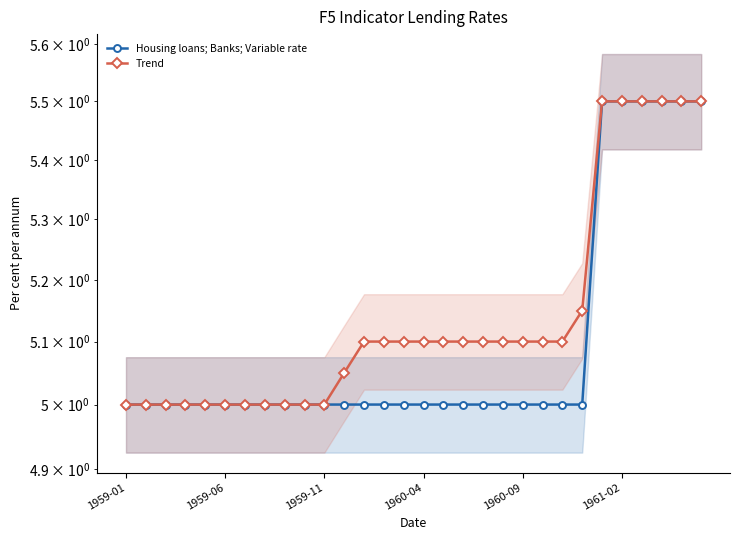

Which category has the highest value in the Housing loans; Banks; Variable rate series?

24